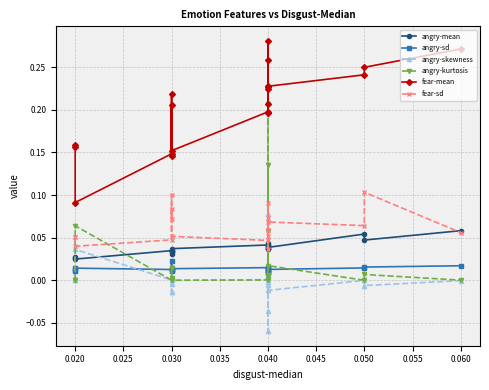

What are all the series names shown in the legend?

angry-mean, angry-sd, angry-skewness, angry-kurtosis, fear-mean, fear-sd